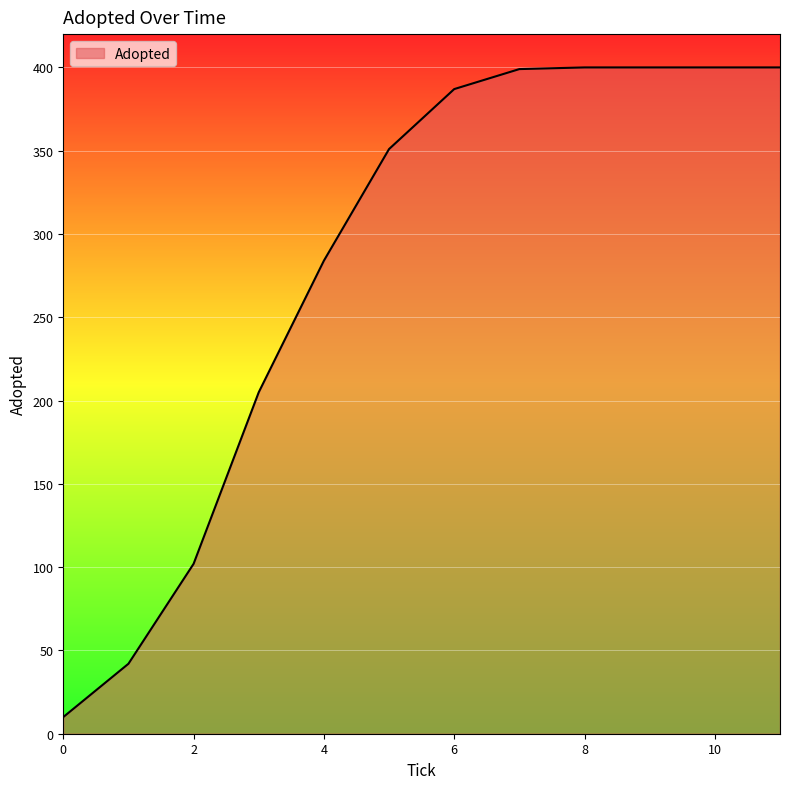

What is the difference between the maximum and minimum values?

390